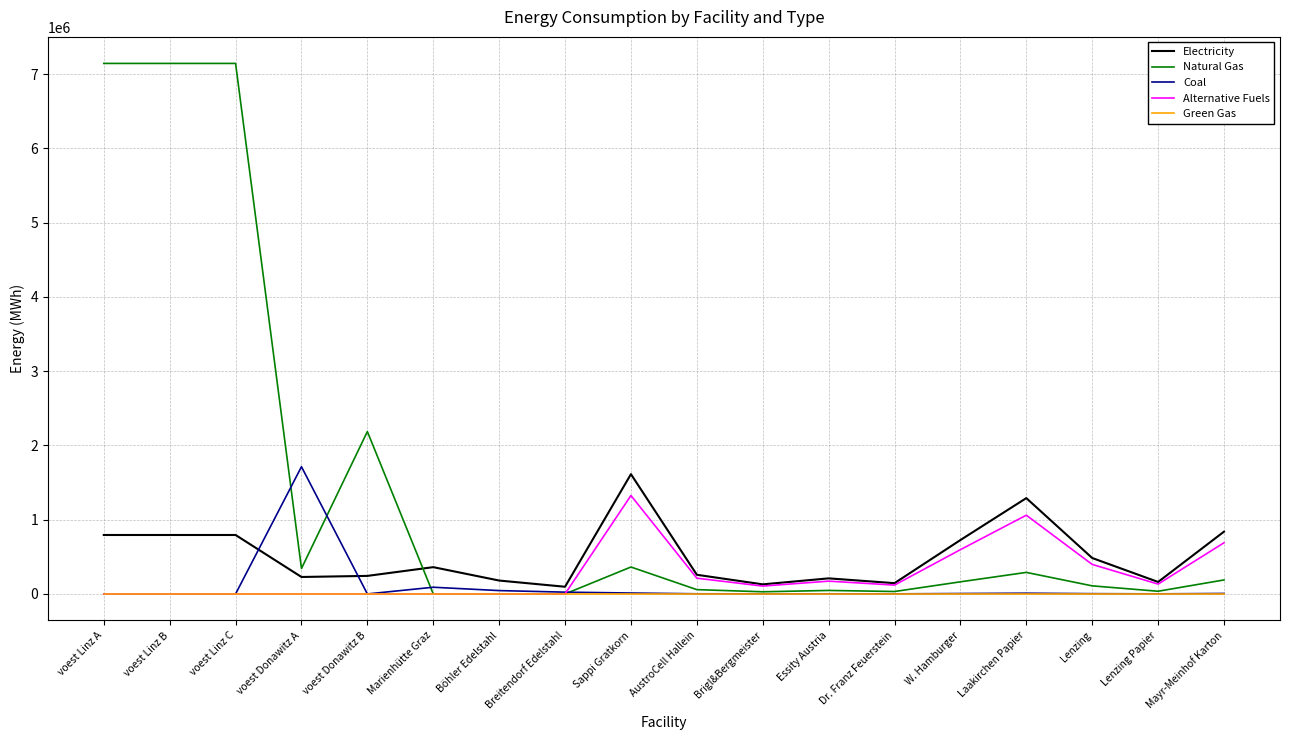

Which series has the largest total across all categories?

Natural Gas